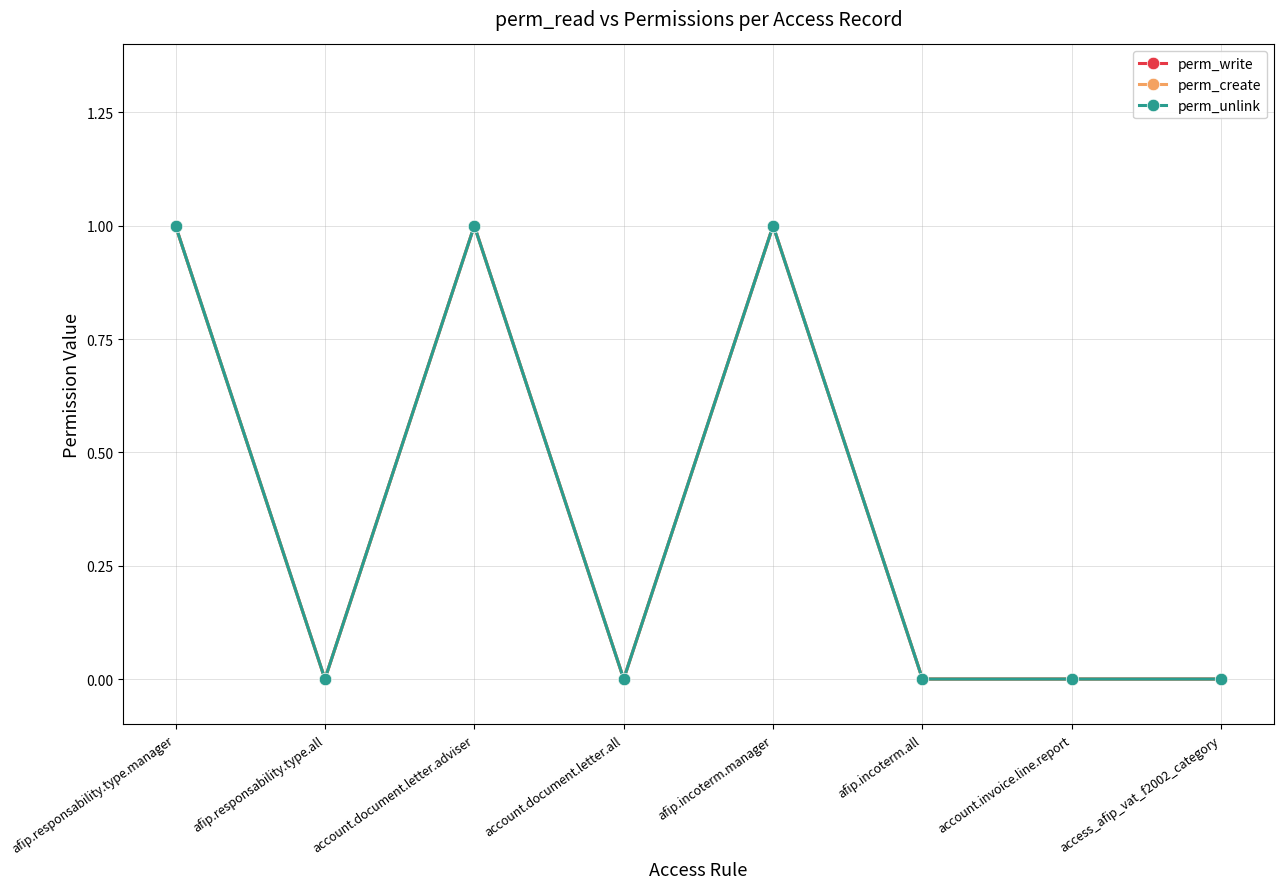

Does the chart have visible grid lines?

Yes